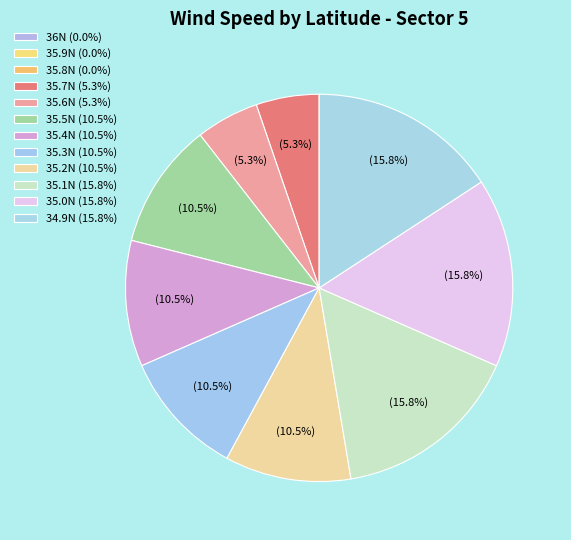

What percentage is NOT represented by 35.2N?

89.5%